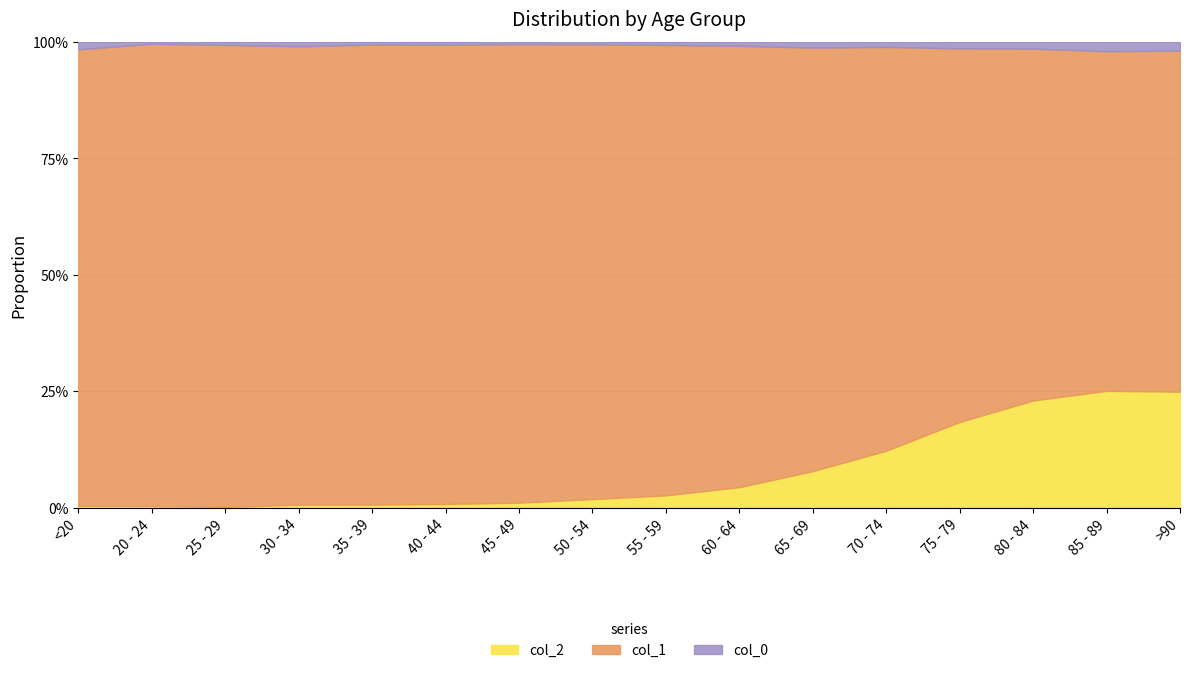

At 80 - 84, list the series in order from largest to smallest.

col_1, col_2, col_0